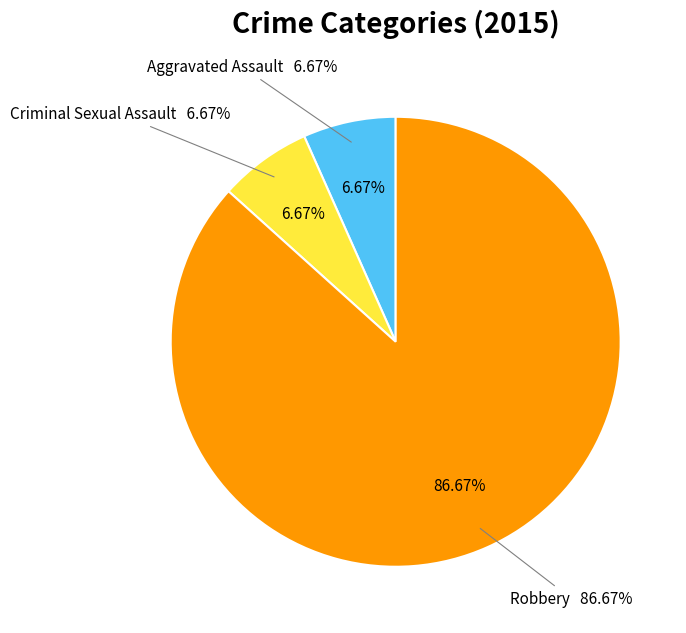

How many slices are in this pie chart?

3